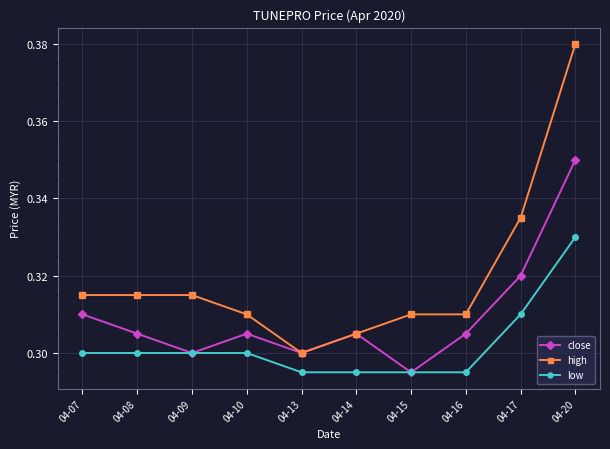

Is the value of close at 04-17 greater than the value of low at 04-09?

Yes